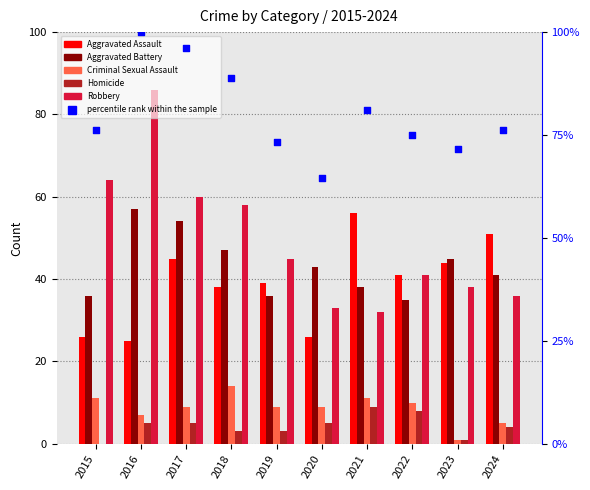

Which series has the widest spread of Y values?

Robbery